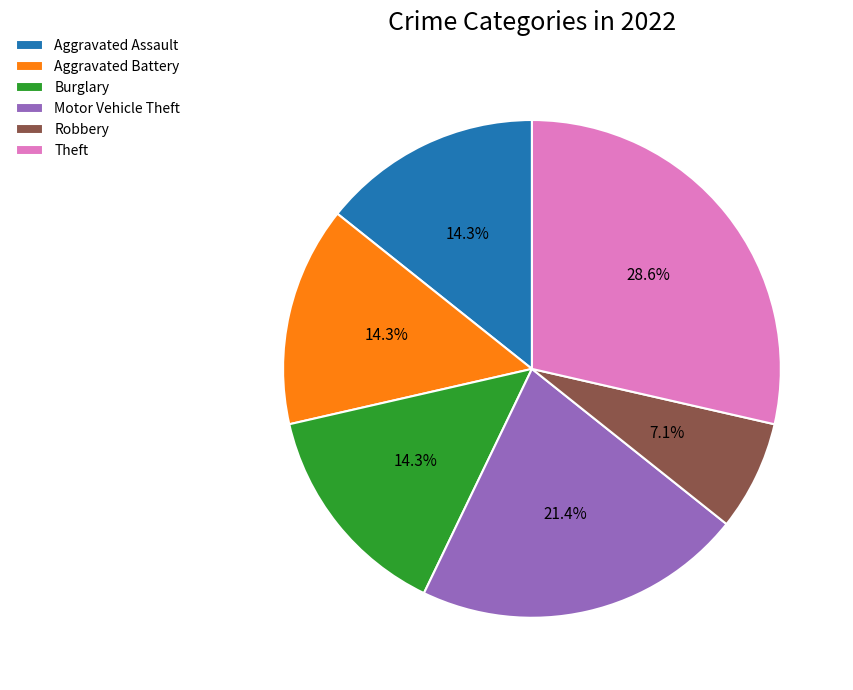

How much of the chart is everything except Aggravated Battery?

85.7%